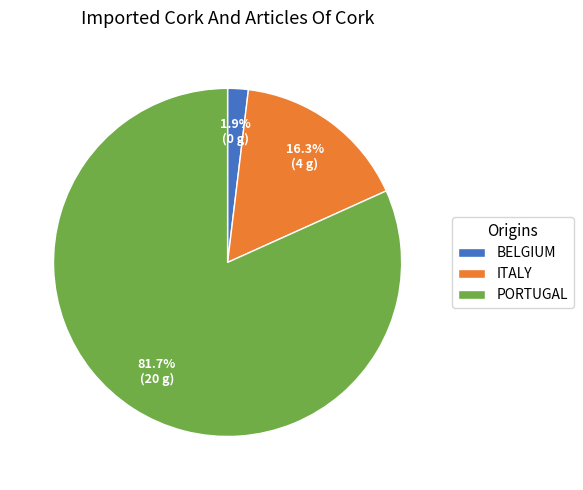

How much of the chart is everything except BELGIUM?

98.1%